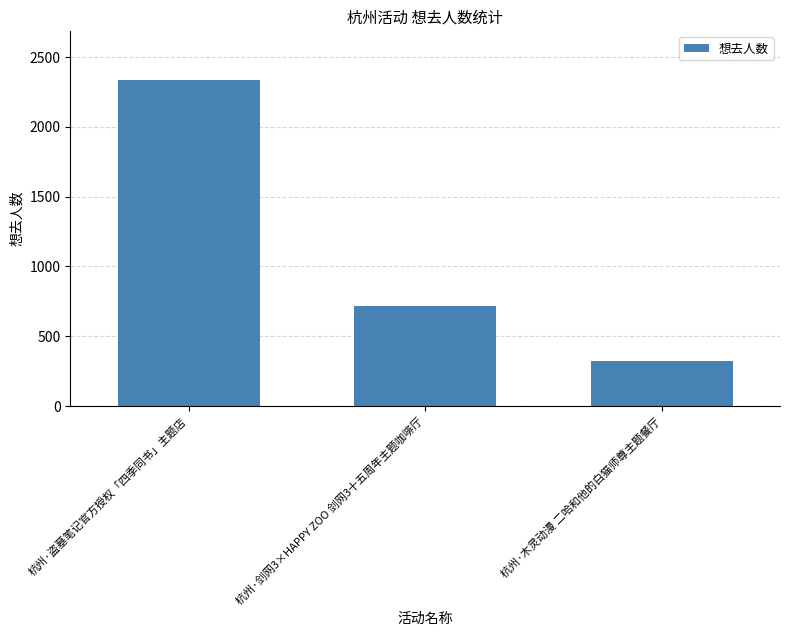

The value at 杭州·木灵动漫 二哈和他的白猫师尊主题餐厅 is 564. True or false?

False